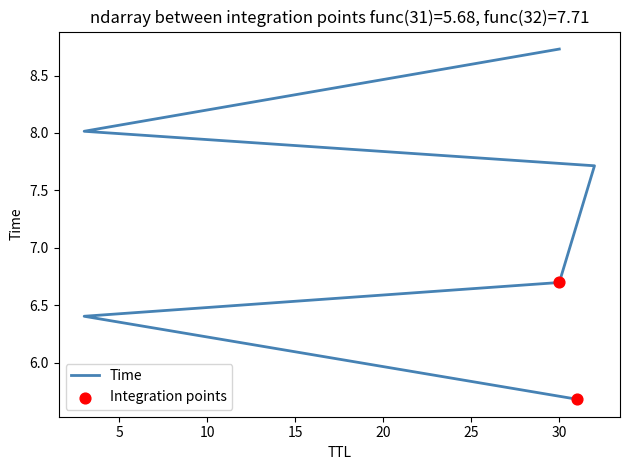

Between 30 and 31, which is larger?

30